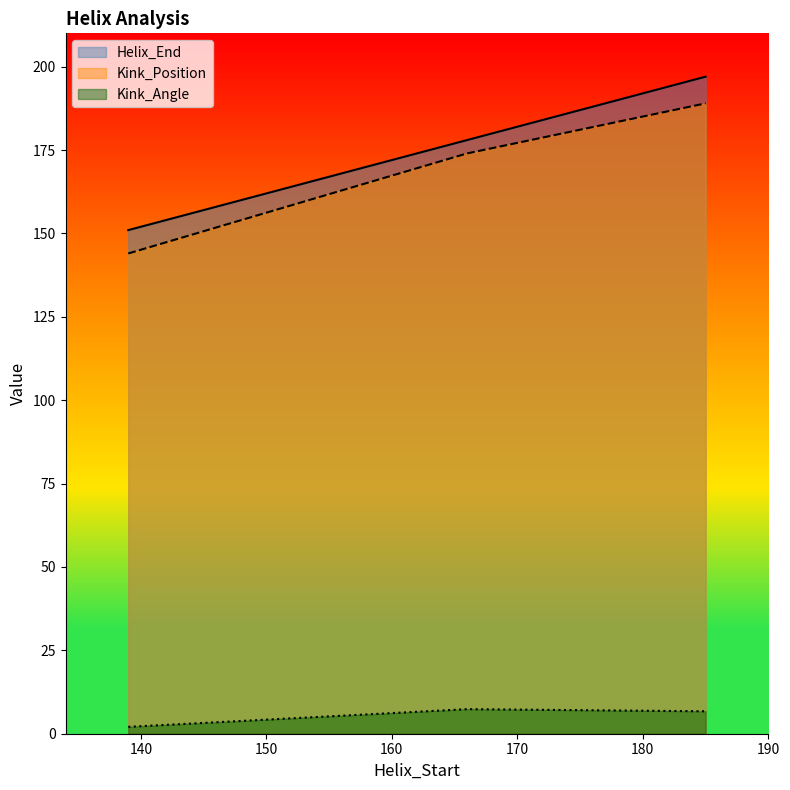

At how many categories does at least one series exceed 193?

1